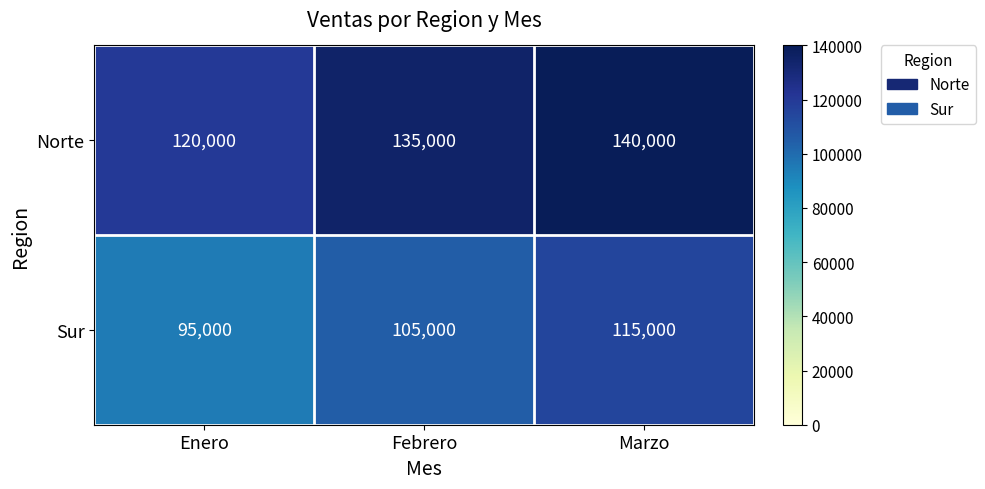

How many categories are shown in the chart?

3